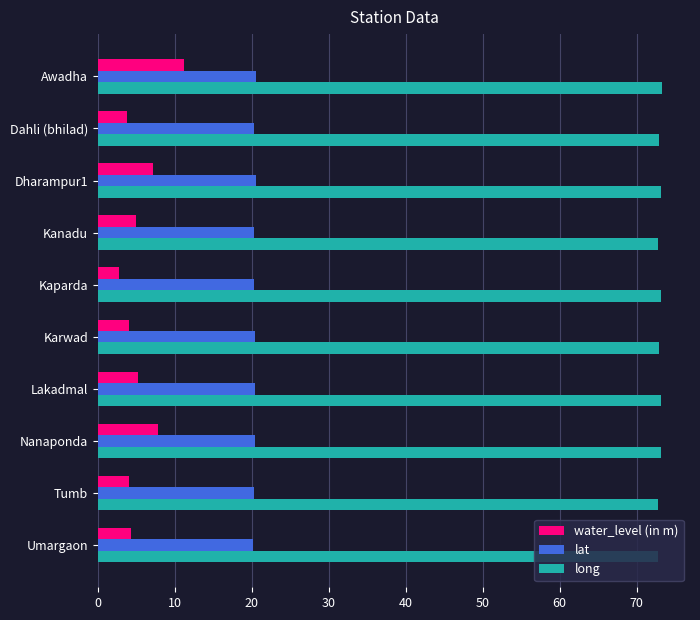

What is the spread (max minus min) of values at Umargaon?

68.4